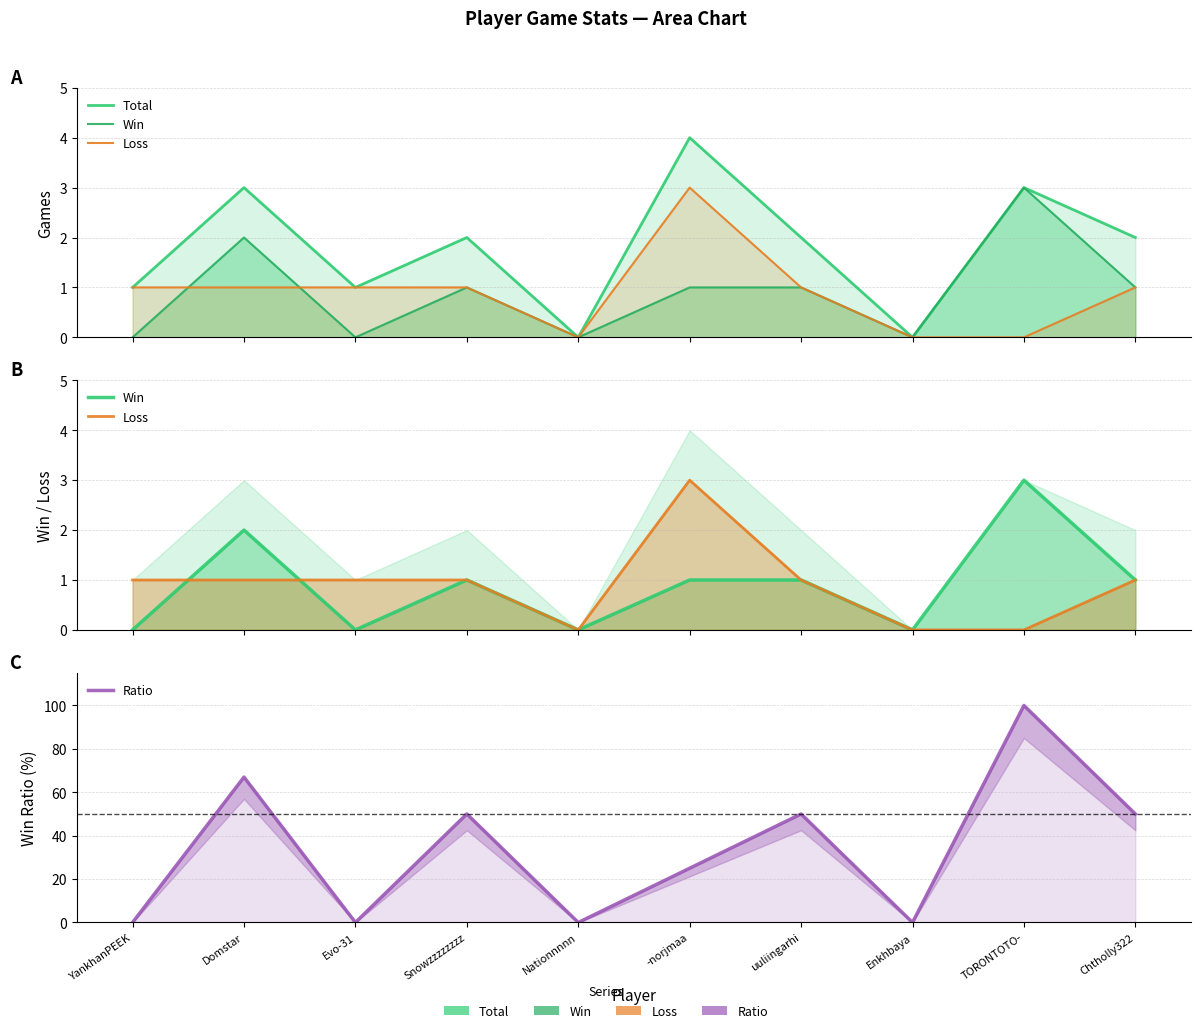

Is it true that Win equals -2 at Enkhbaya?

False